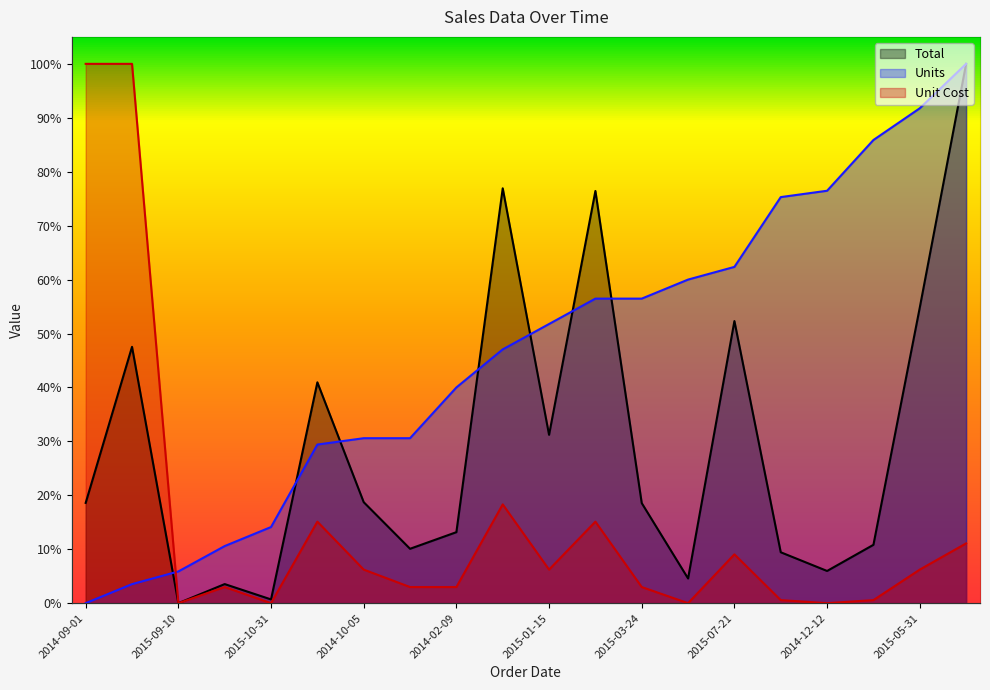

Between which two adjacent categories do Unit Cost and Units first intersect?

2015-06-17 and 2015-09-10